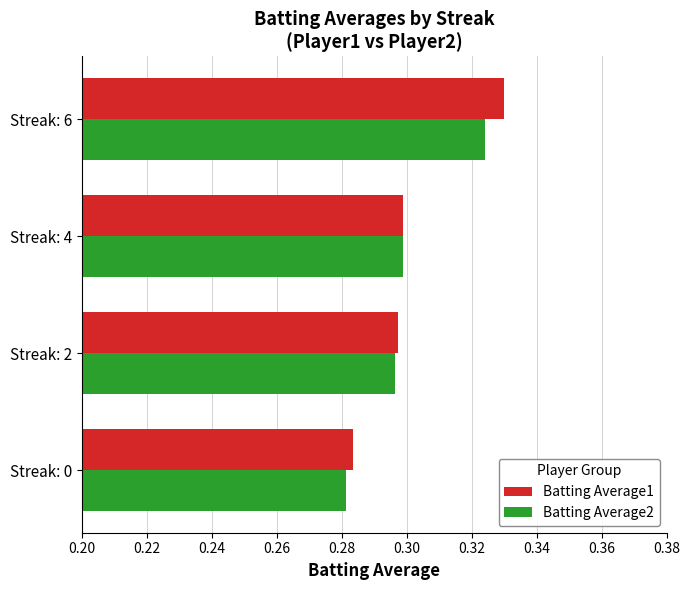

How many series are shown in this chart?

2